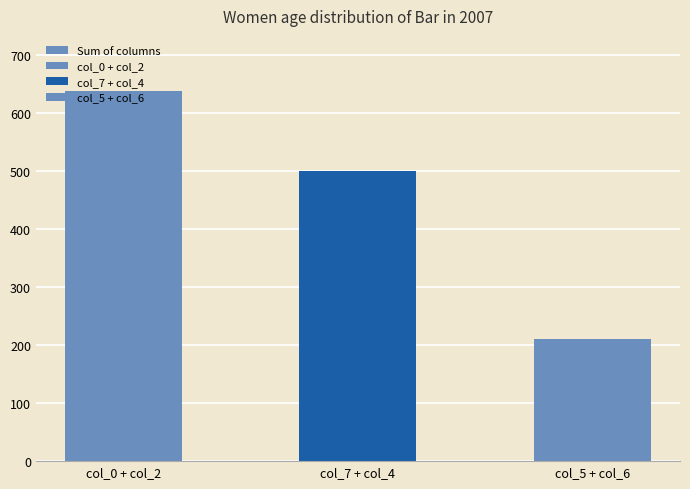

Rank the categories by value from highest to lowest.

col_0 + col_2, col_7 + col_4, col_5 + col_6